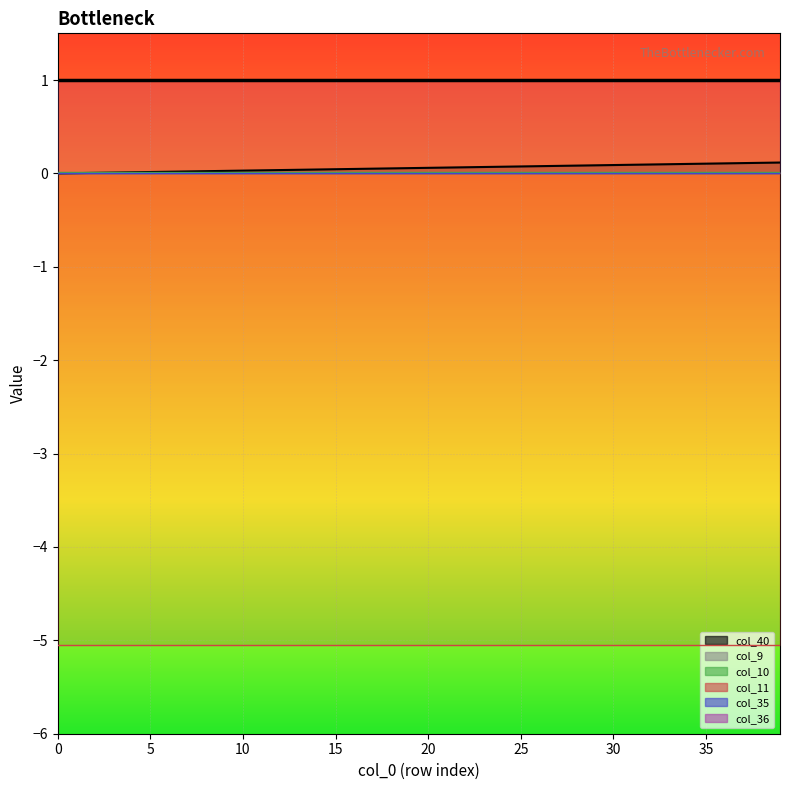

Is the value of col_9 at 37 greater than the value of col_10 at 16?

No